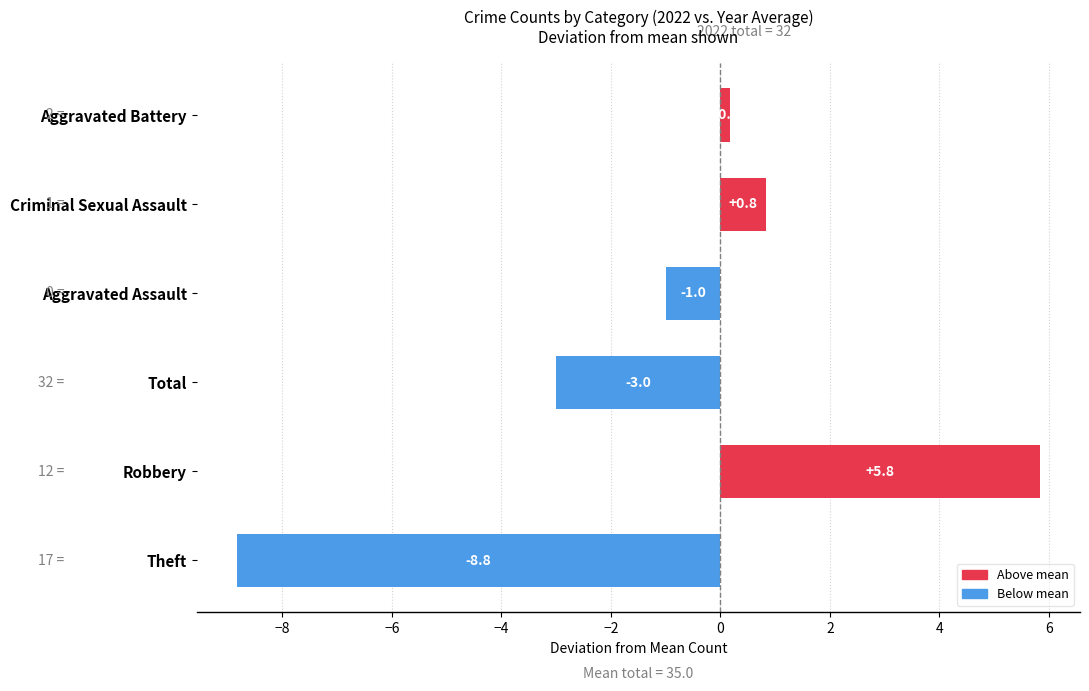

Does the chart contain stacked bars?

No